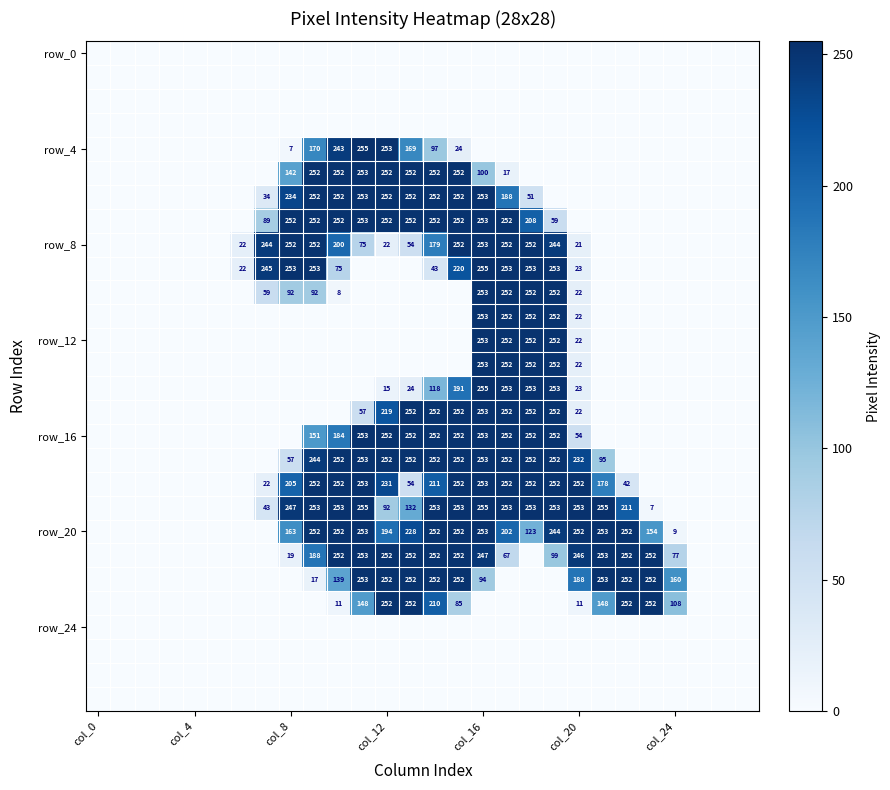

The row_12 series shows 22 at col_20. True or false?

True